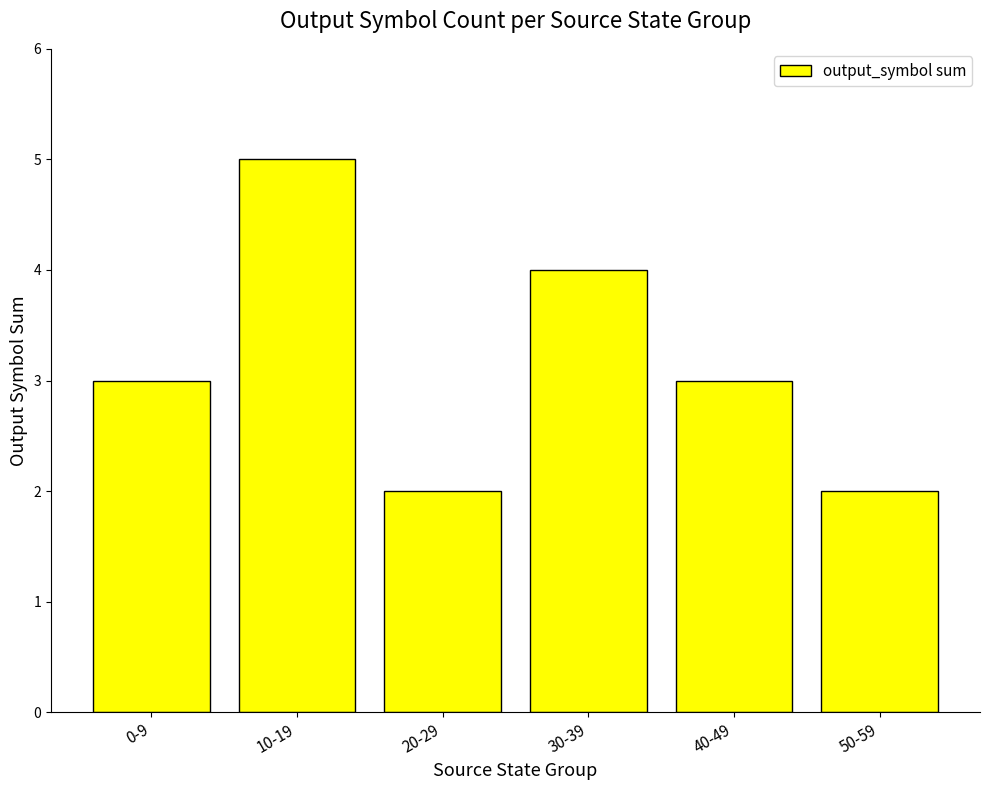

Approximately how many times larger is the value at 20-29 compared to 0-9?

0.7